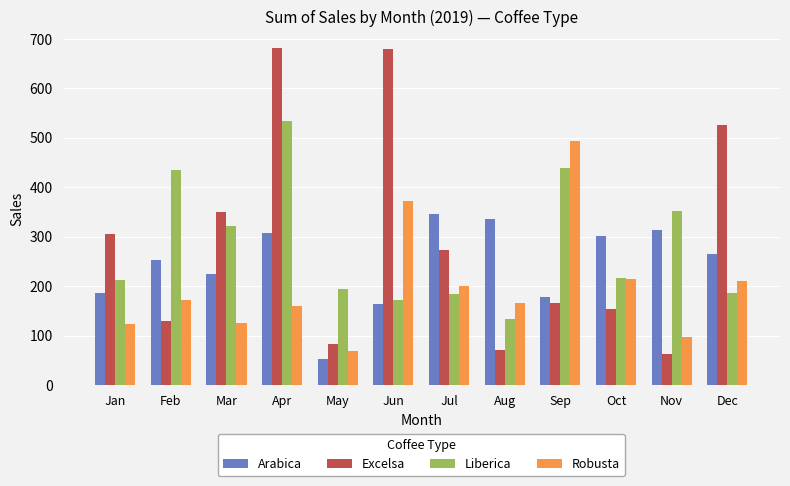

Is it true that Arabica equals 383.9 at Mar?

False